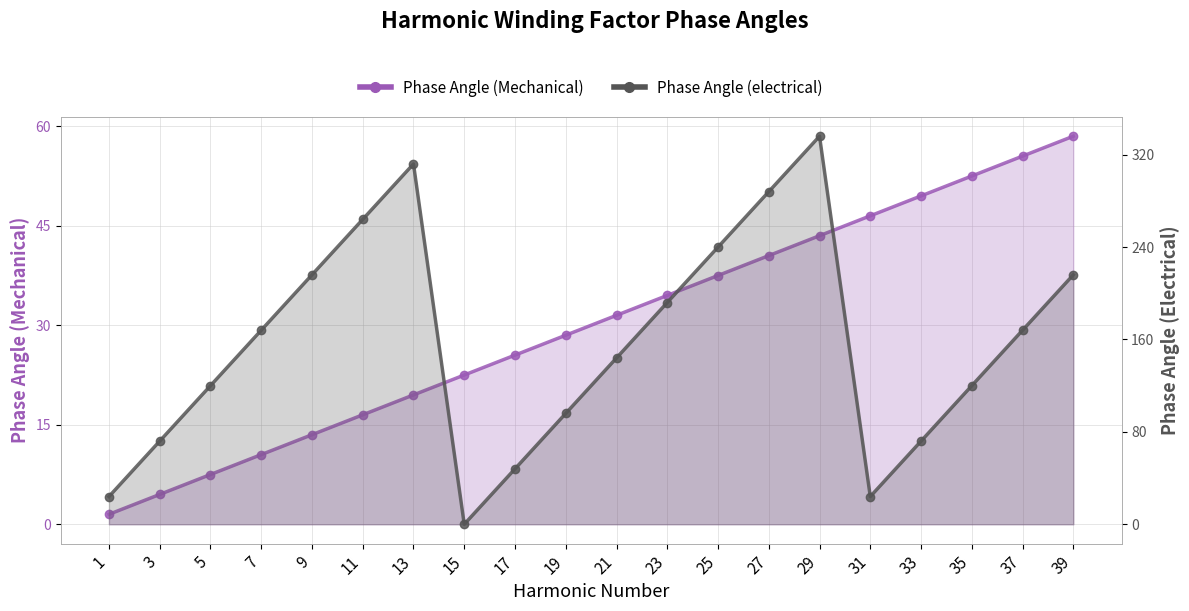

Which series has the widest spread of values?

Phase Angle (electrical)